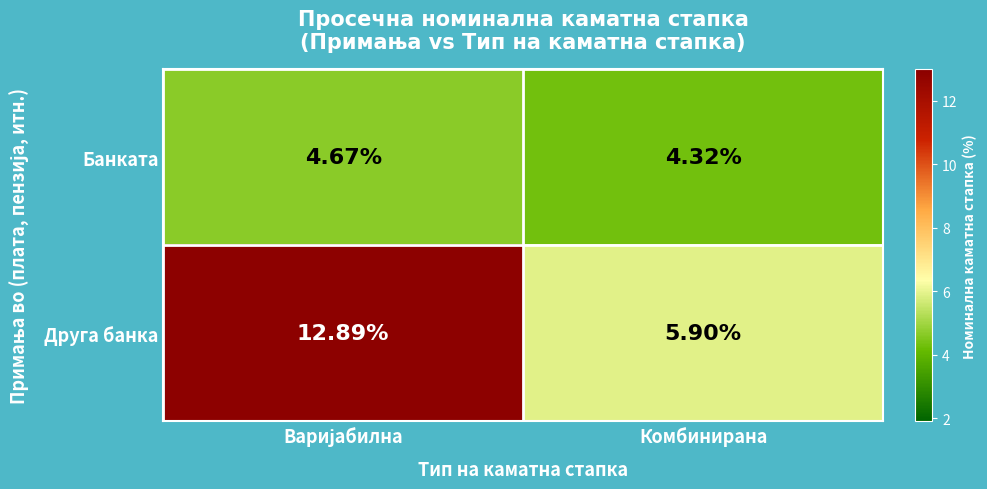

Rank the series at Комбинирана from lowest to highest value.

Банката, Друга банка